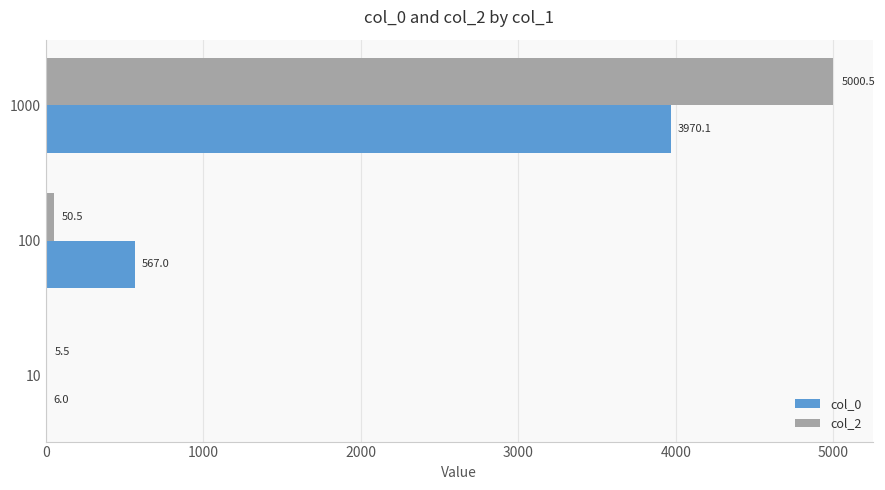

Where is col_0 nearest to the value 1988?

100